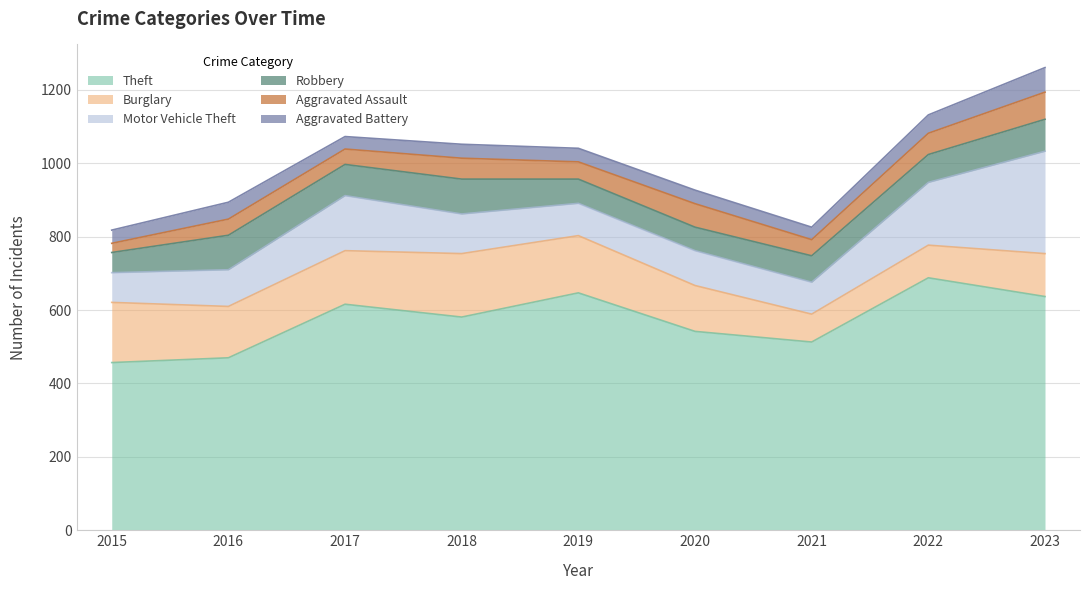

True or false: Theft and Aggravated Battery cross at least once.

False